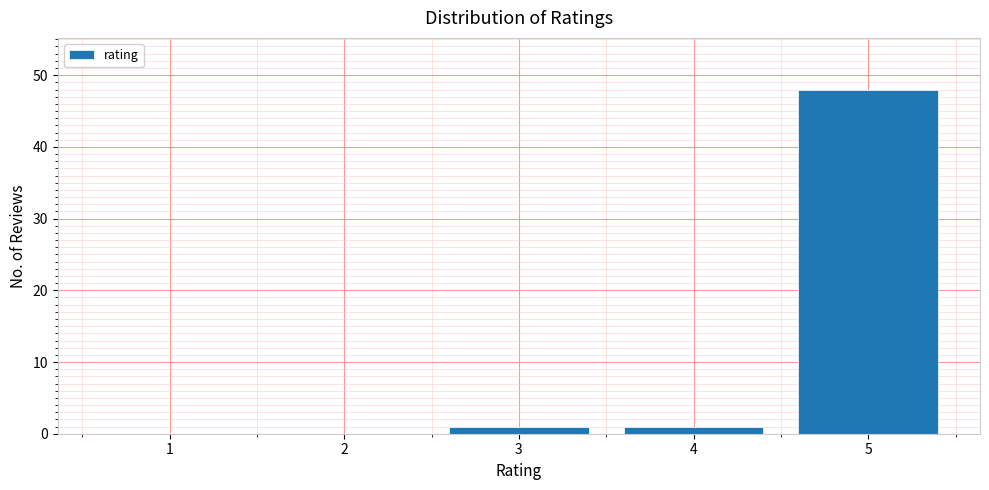

Over which range of the x-axis is the bar tallest?

4.5 to 5.5